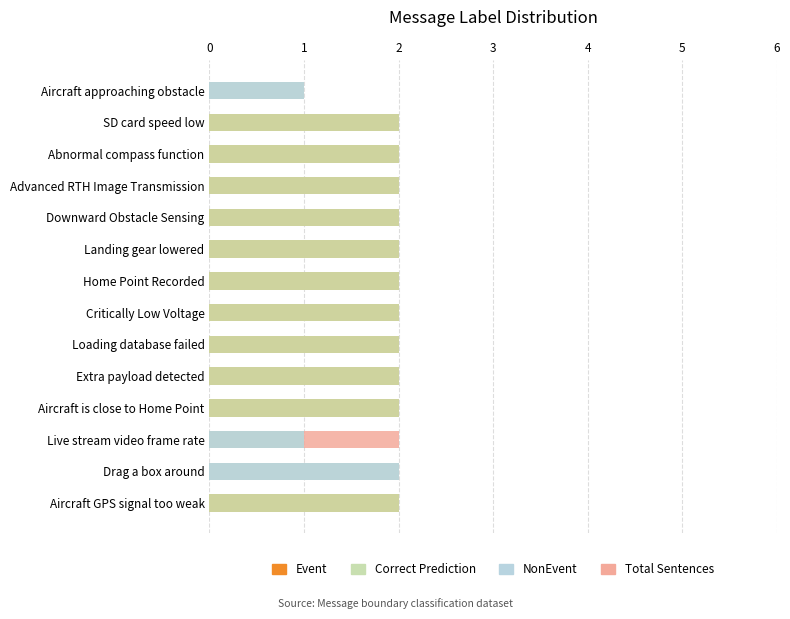

How many bars are there in total?

56